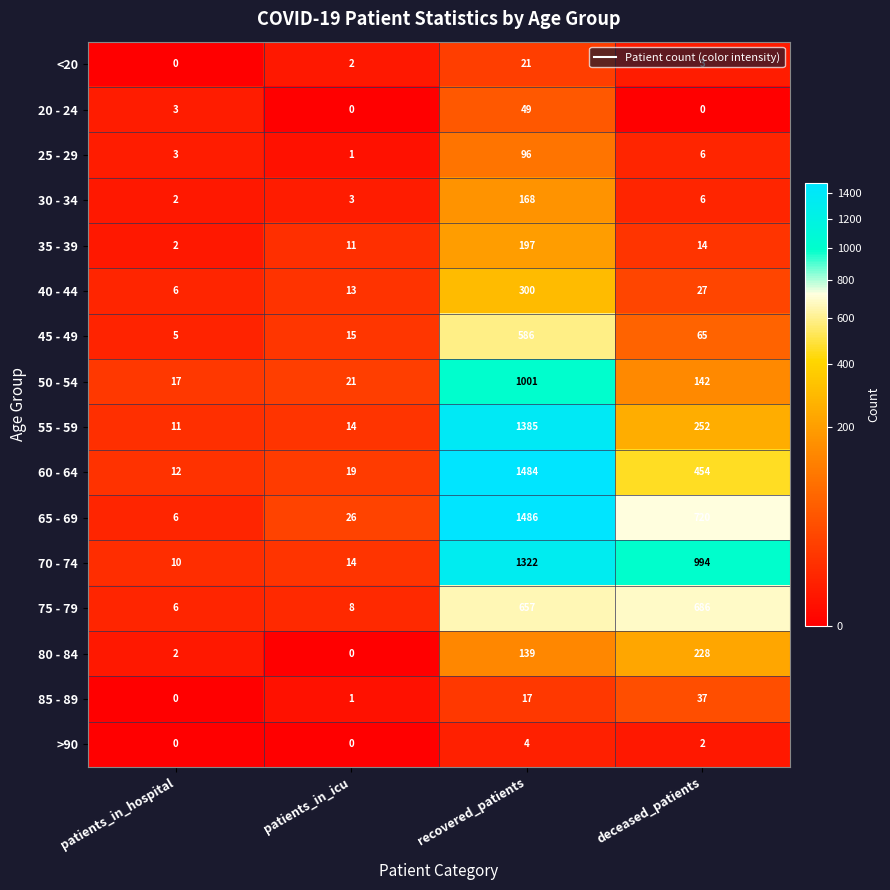

What is the approximate value of 50 - 54 at deceased_patients, to the nearest 10?

140